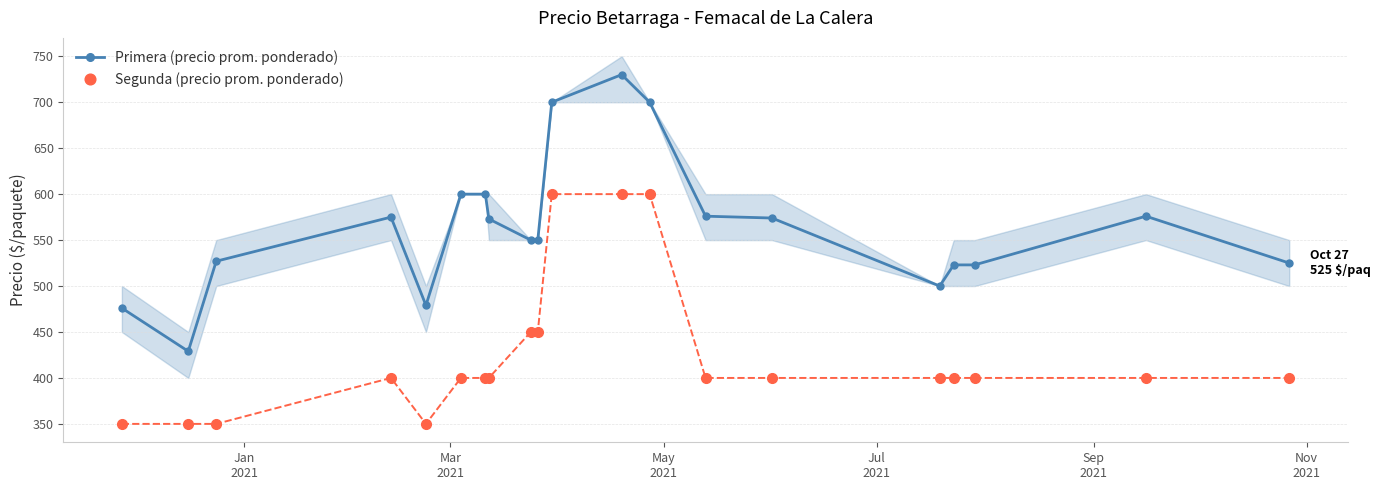

How many data points does each series have?

20